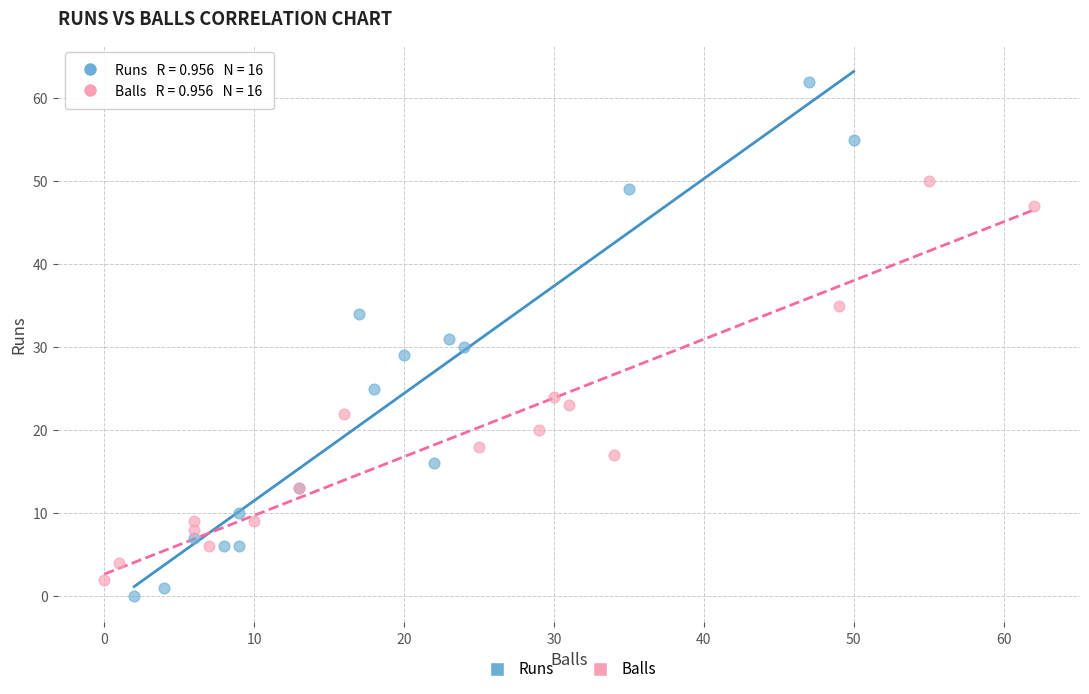

Which series has the largest Y range (max minus min)?

Runs